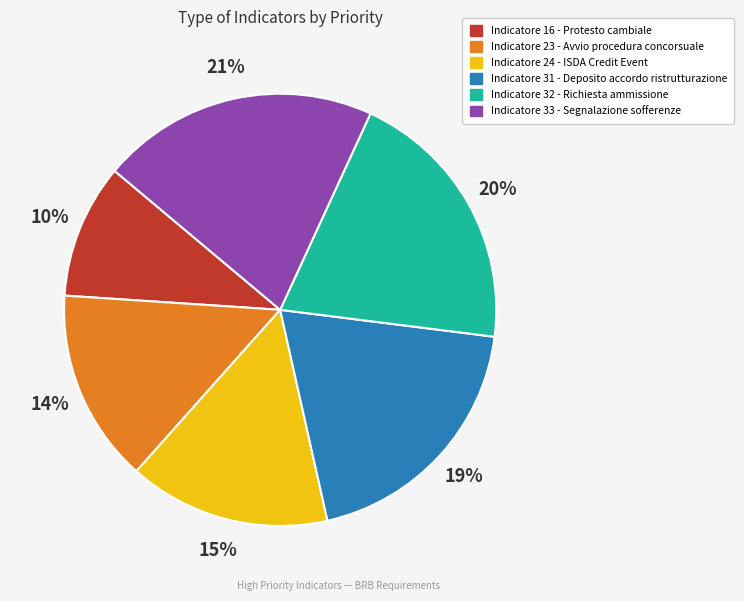

Is Indicatore 33 - Segnalazione sofferenze the majority of the pie?

No